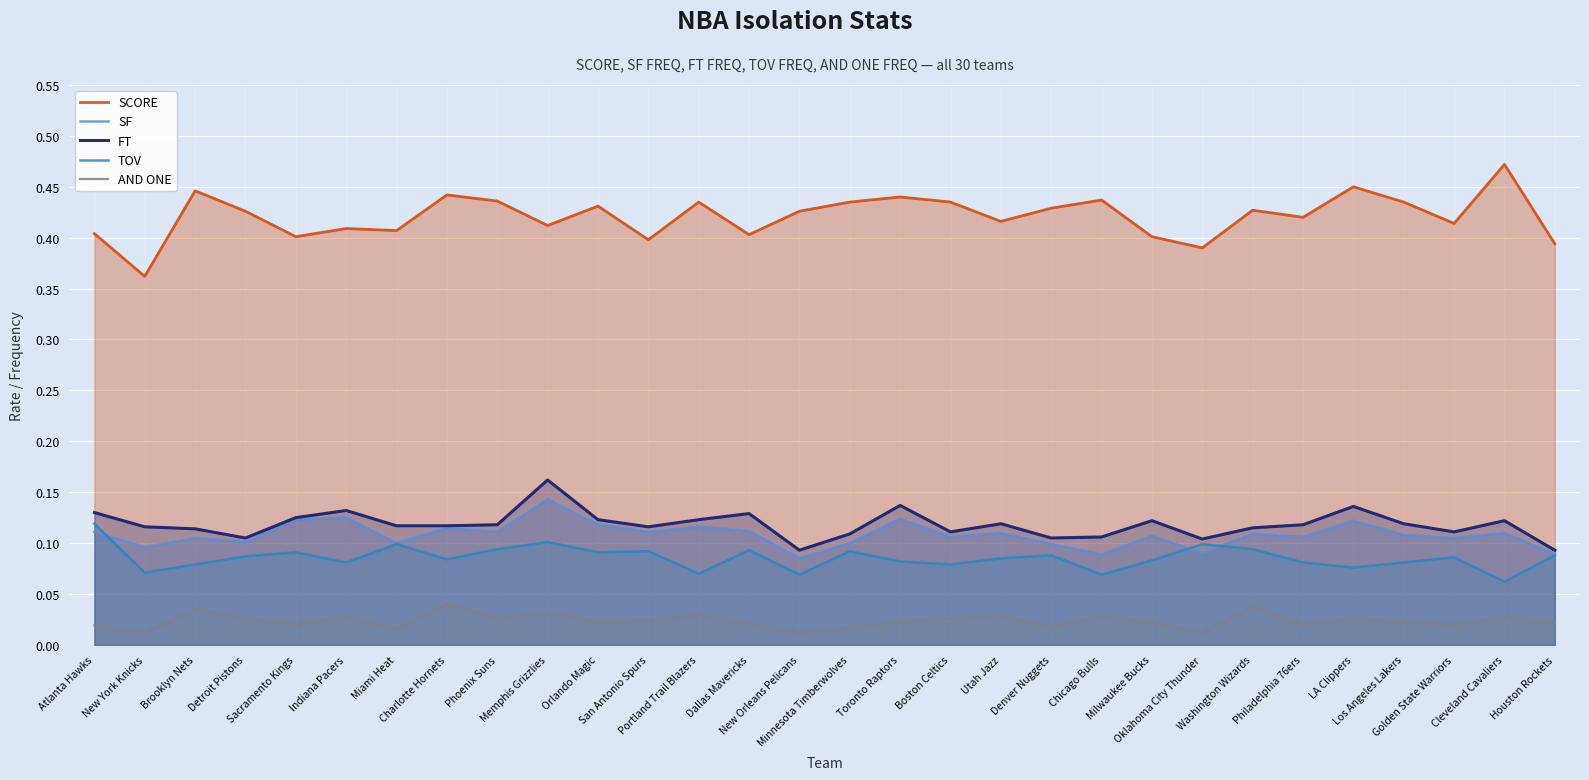

Which category has the highest value across all series?

Cleveland Cavaliers